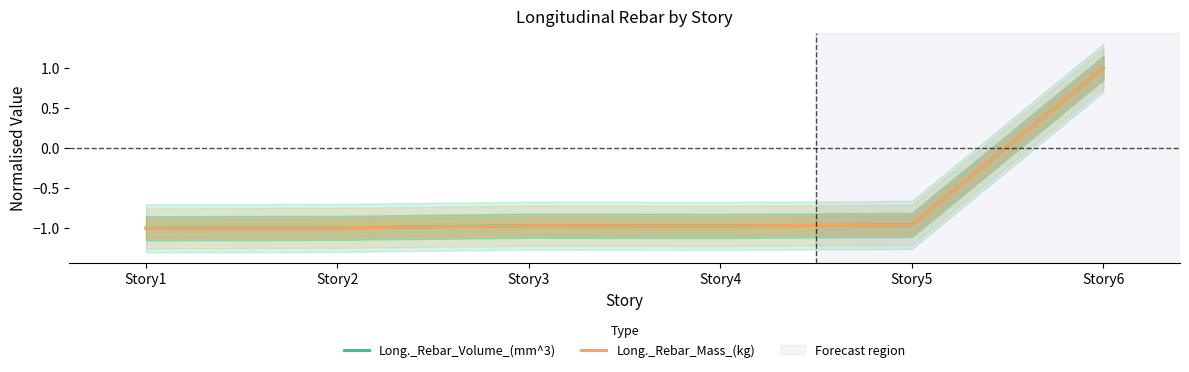

Reading right to left, list all the values displayed in this chart.

Long._Rebar_Volume_(mm^3): Story6=1.0	Story5=-1.0	Story4=-1.0	Story3=-1.0	Story2=-1.0	Story1=-1.0
Long._Rebar_Mass_(kg): Story6=1.0	Story5=-1.0	Story4=-1.0	Story3=-1.0	Story2=-1.0	Story1=-1.0